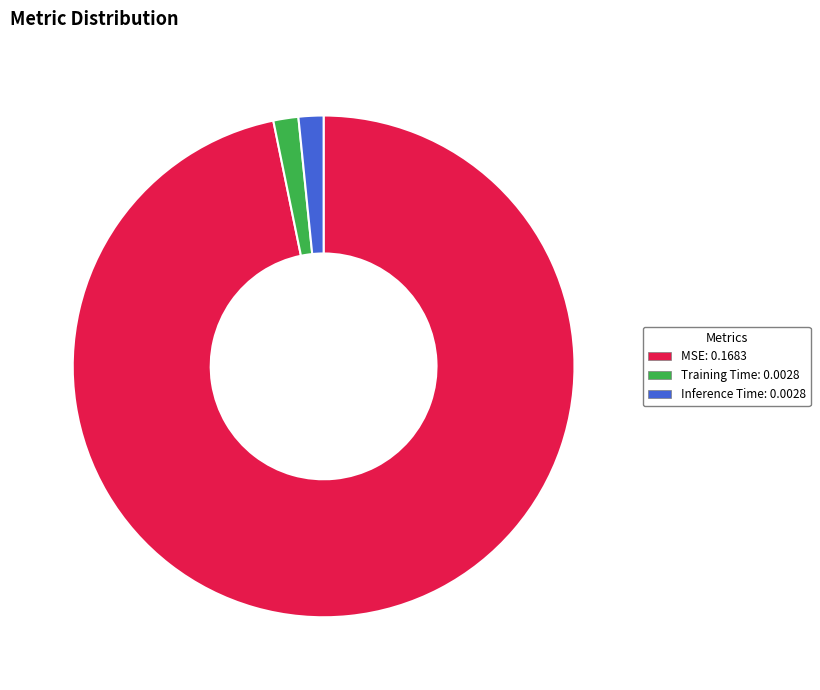

Is the sum of Inference Time: 0.0028 and MSE: 0.1683 greater than half?

Yes